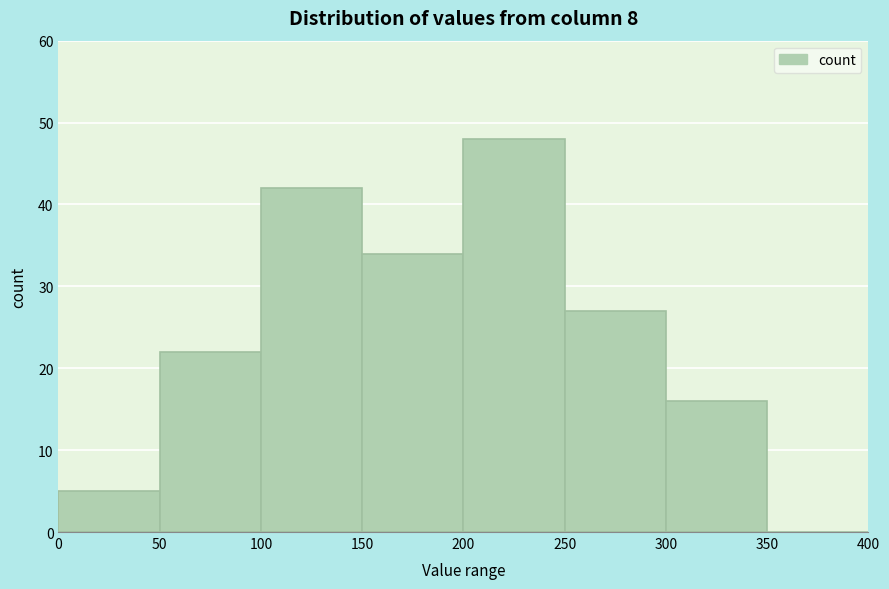

Over which range of the x-axis is the bar tallest?

200 to 250